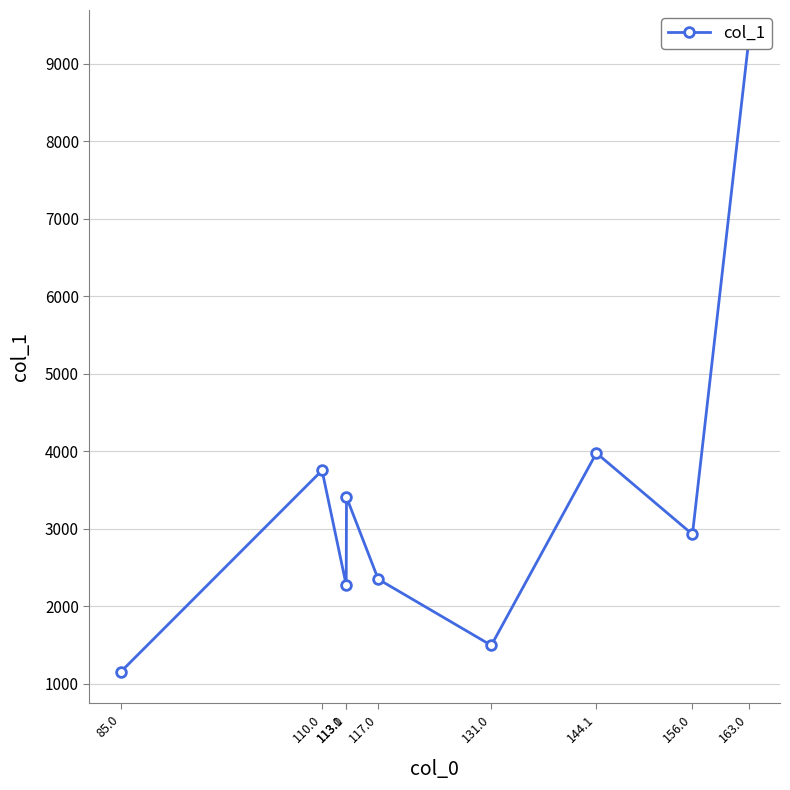

Where is the first local maximum?

110.0